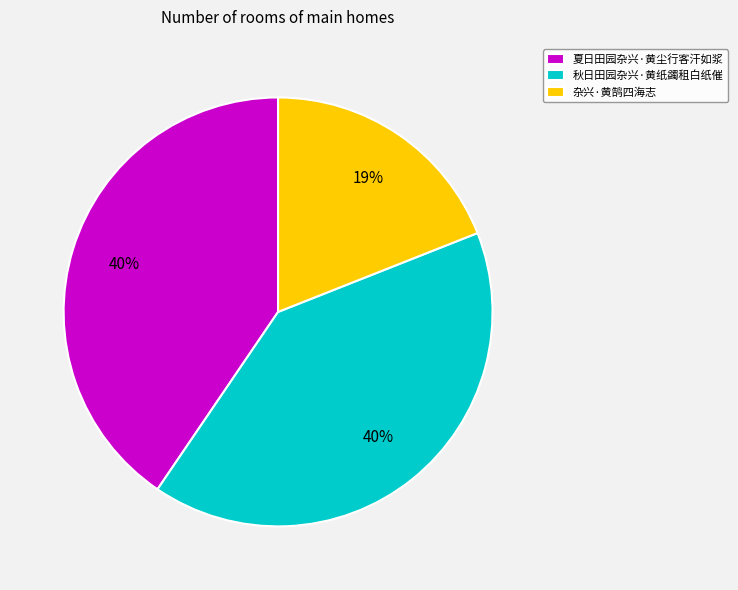

Combined, do 杂兴·黄鹄四海志 and 夏日田园杂兴·黄尘行客汗如浆 account for over 50%?

Yes